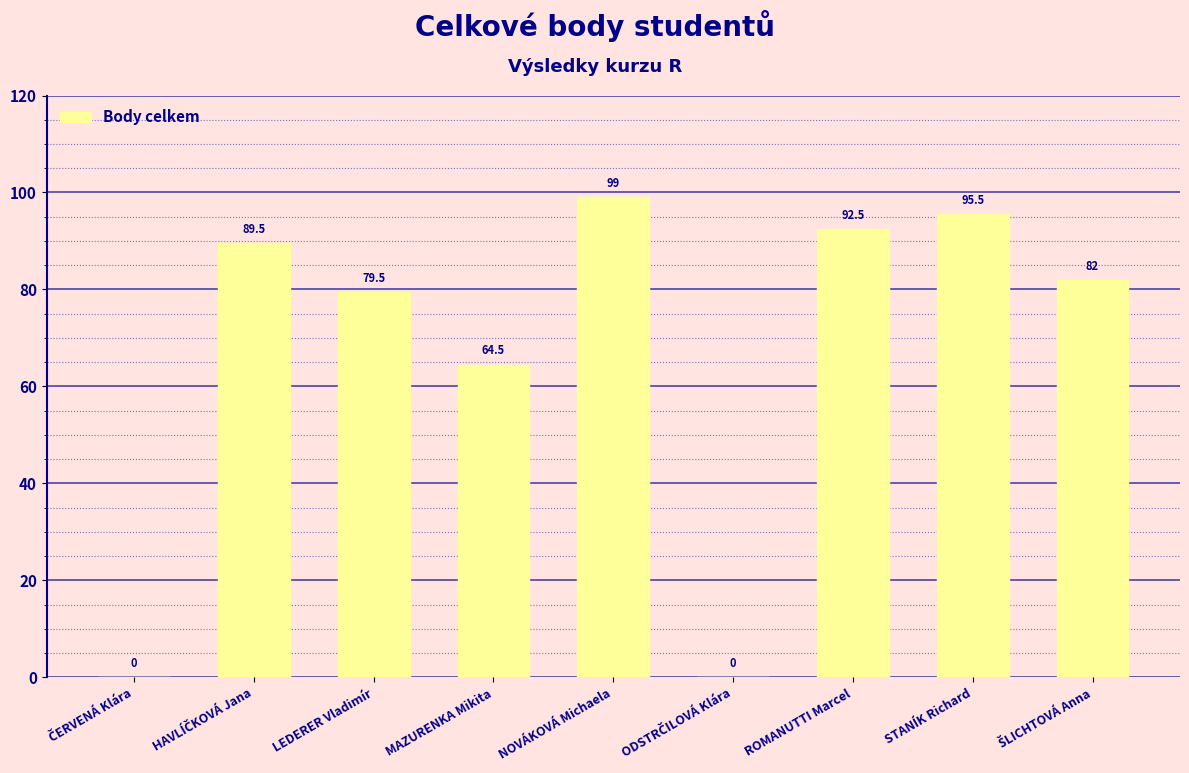

True or false: the data shows 154.3 at STANÍK Richard.

False